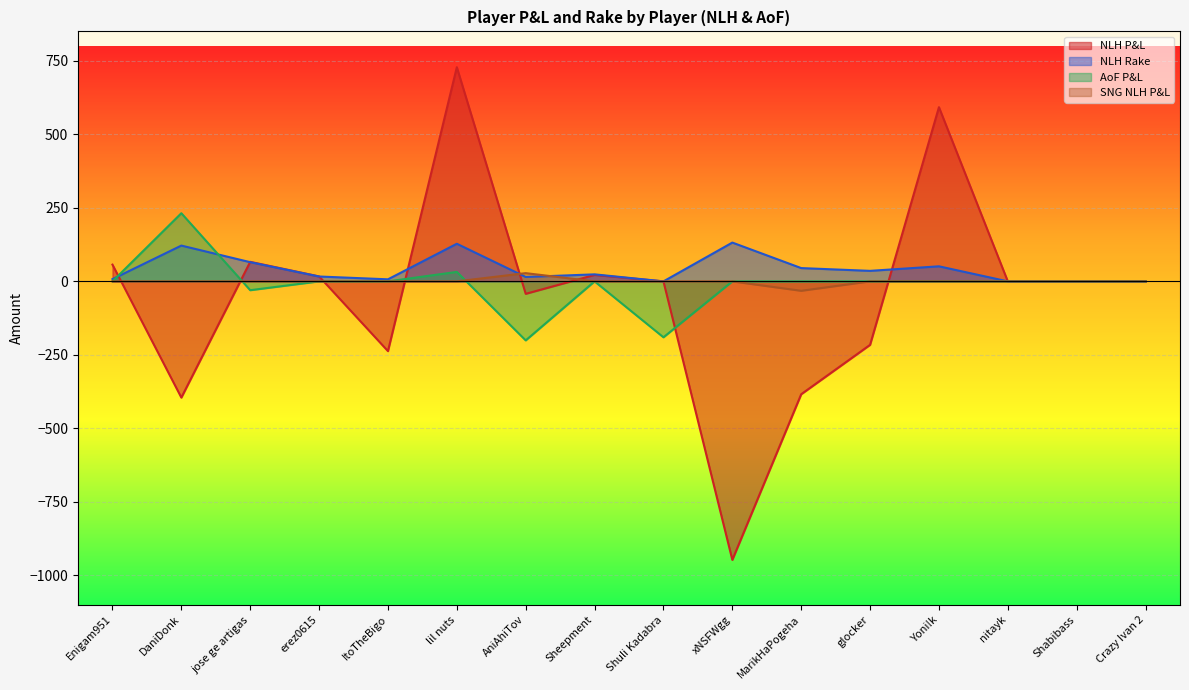

Which series has the widest spread of values?

NLH P&L